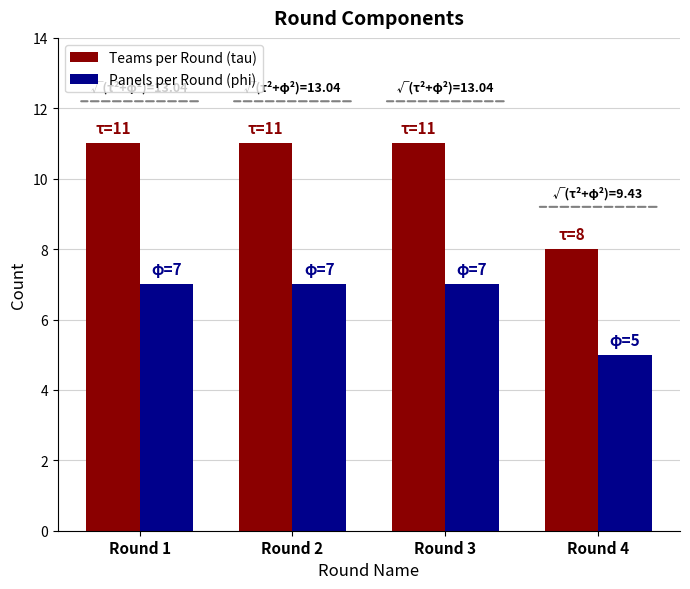

Which series has the widest spread of values?

Teams per Round (tau)